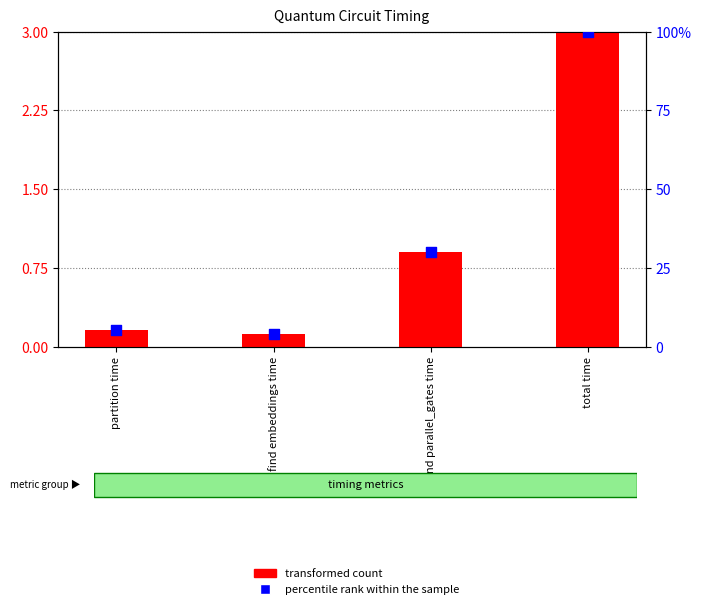

At how many categories does at least one series exceed 15?

2